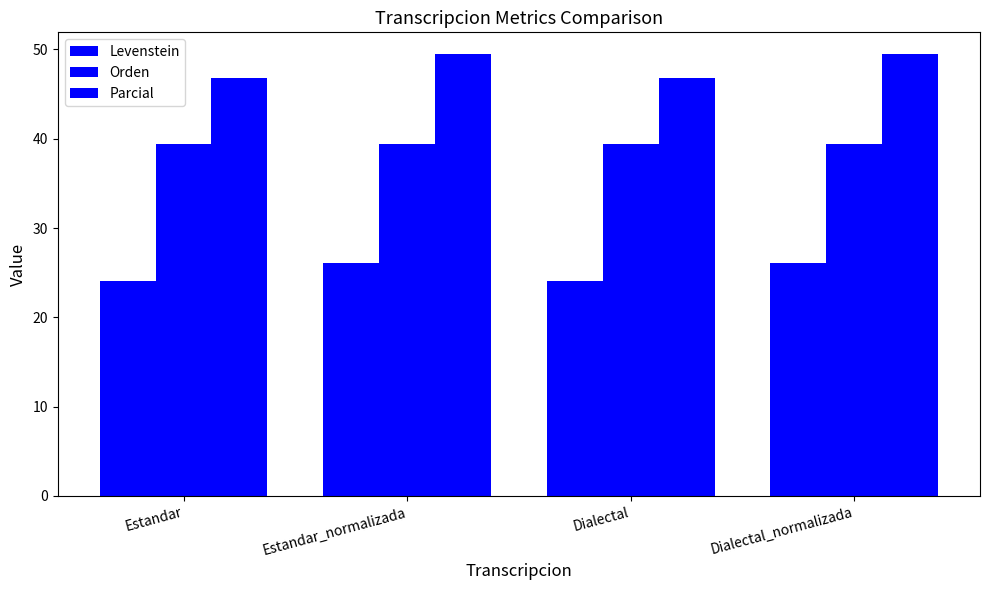

Which category has the highest value in the Levenstein series?

Estandar_normalizada